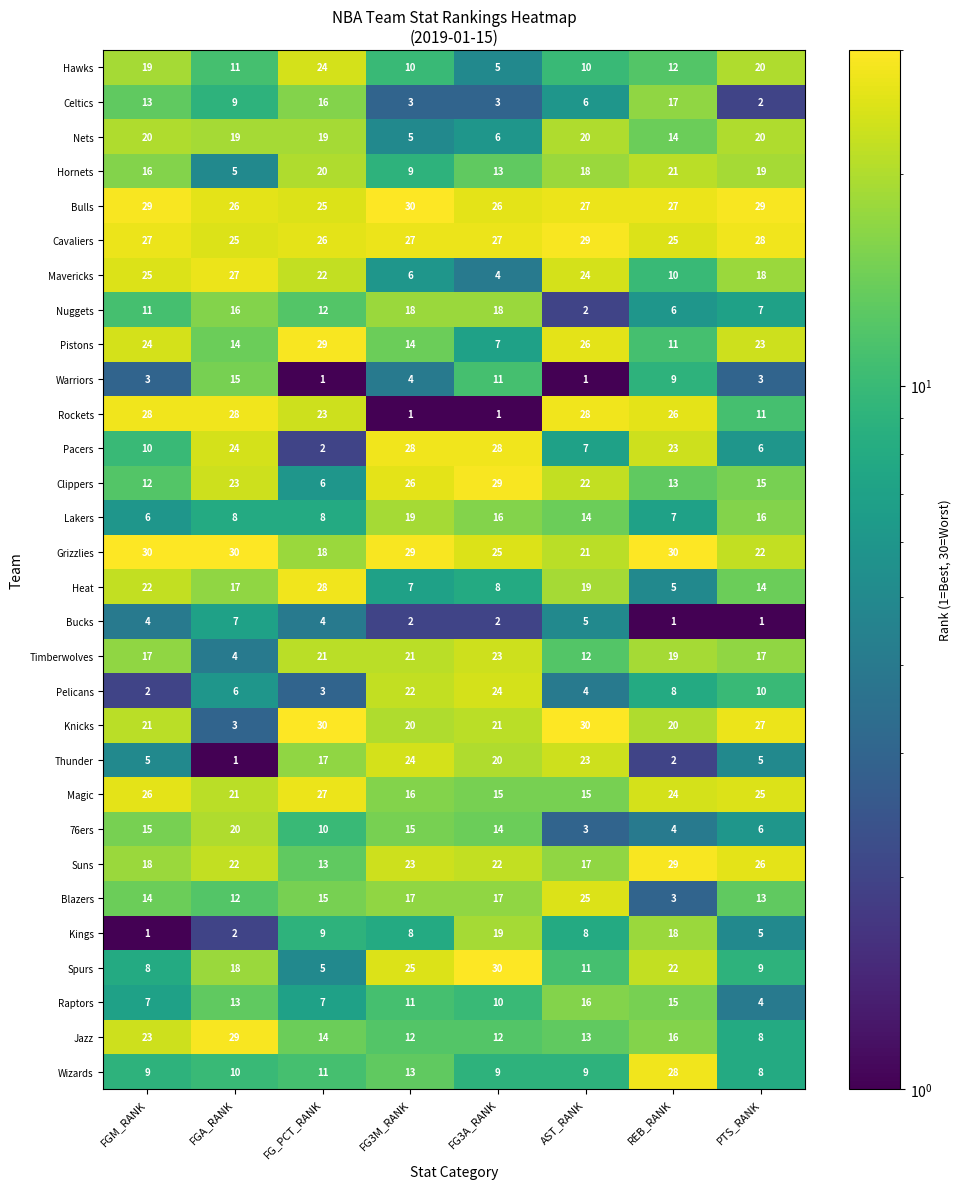

Is it true that 76ers equals 6 at PTS_RANK?

True